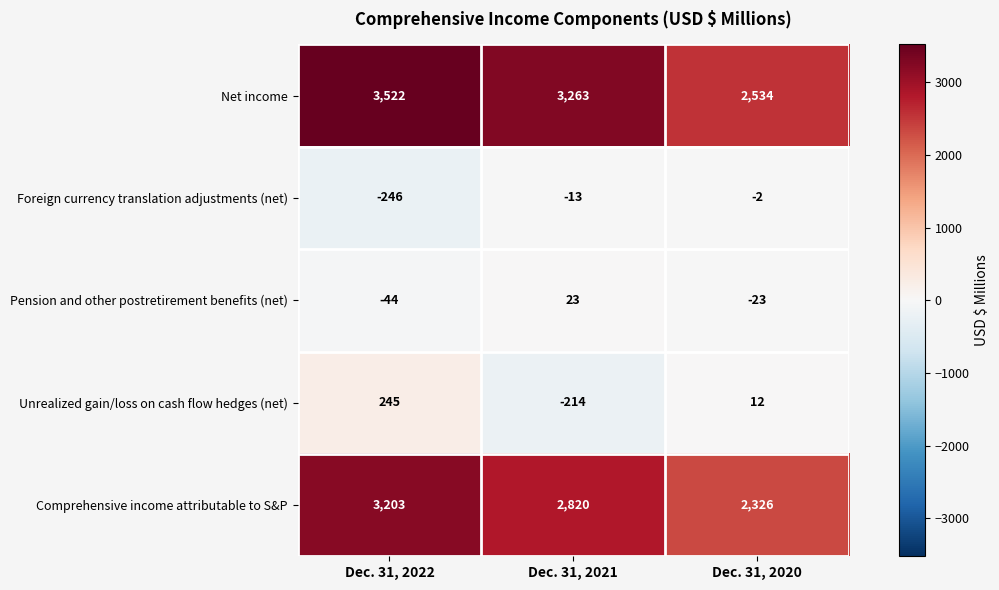

Which category has the lowest value across all series?

Dec. 31, 2022